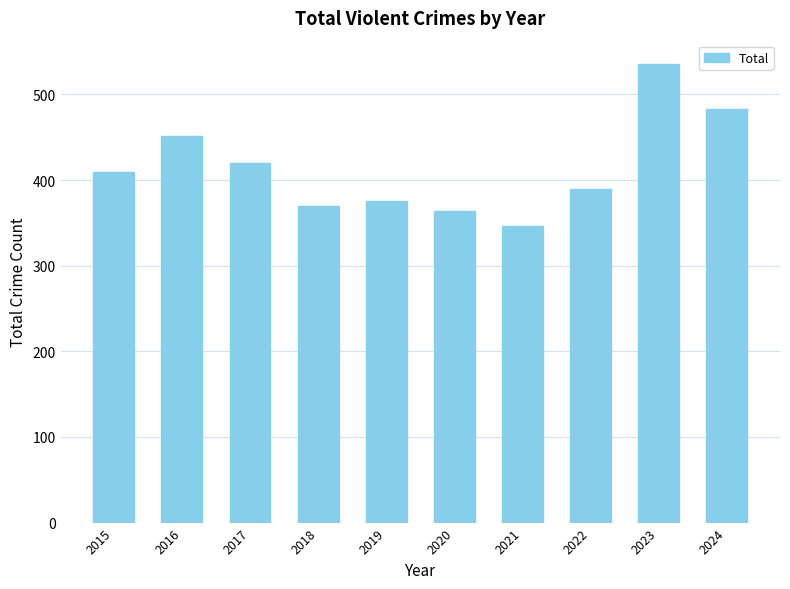

What is the sum of the values at 2022 and 2017?

810